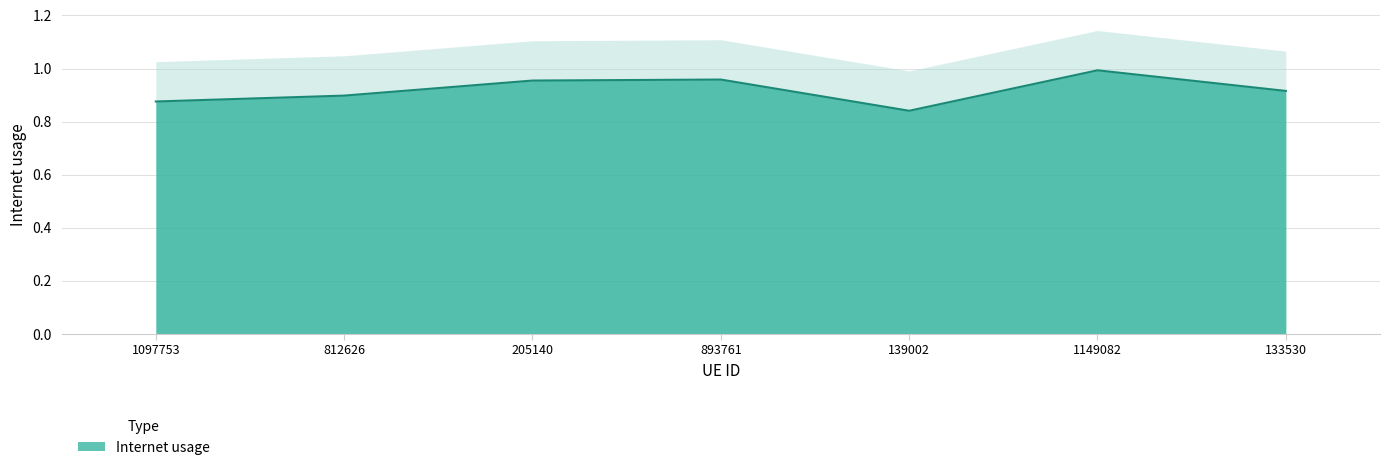

How many data points does each series have?

7